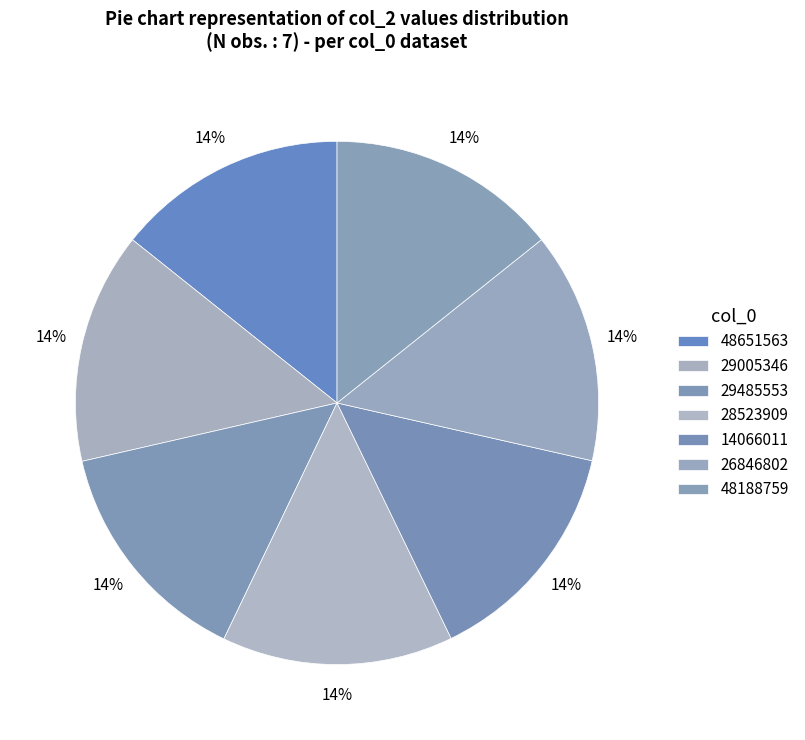

What percentage is the 26846802 slice, to the nearest percent?

14%